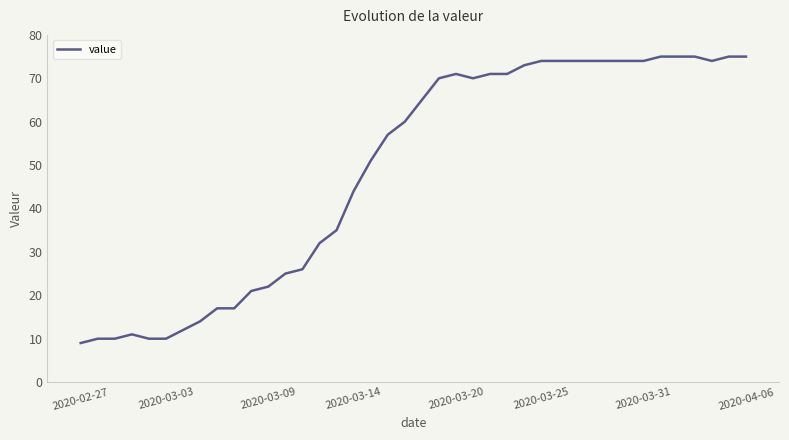

What is the difference between the maximum and minimum values?

66